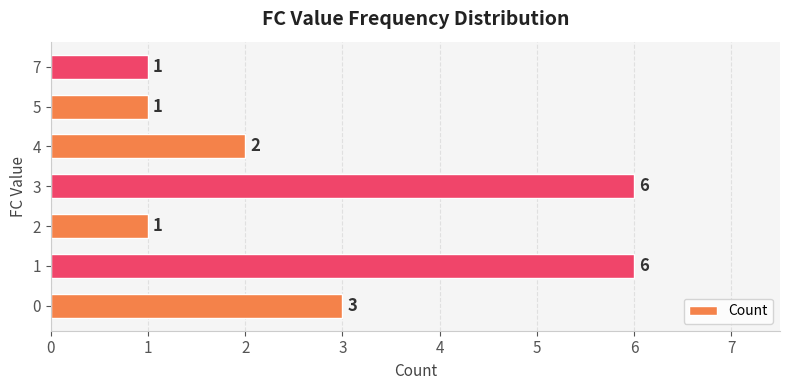

What is the maximum value shown in the chart?

6